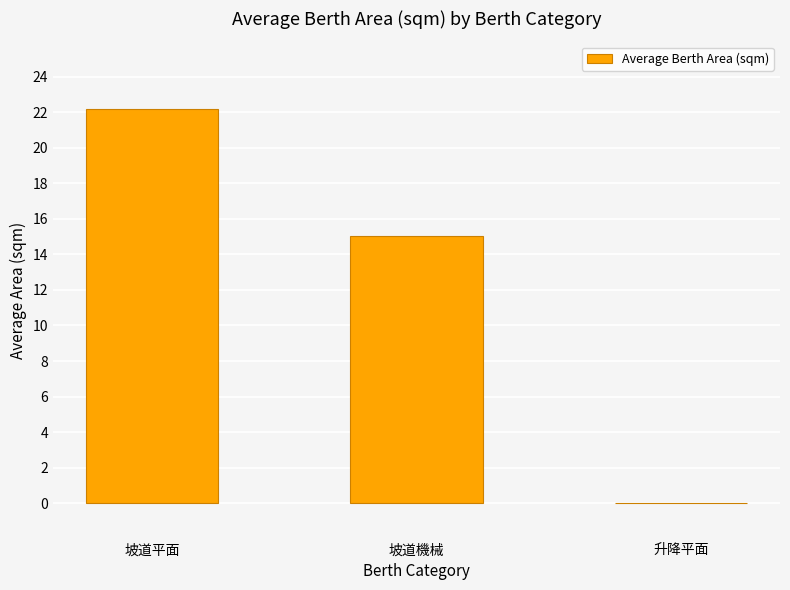

Are the bars horizontal?

No